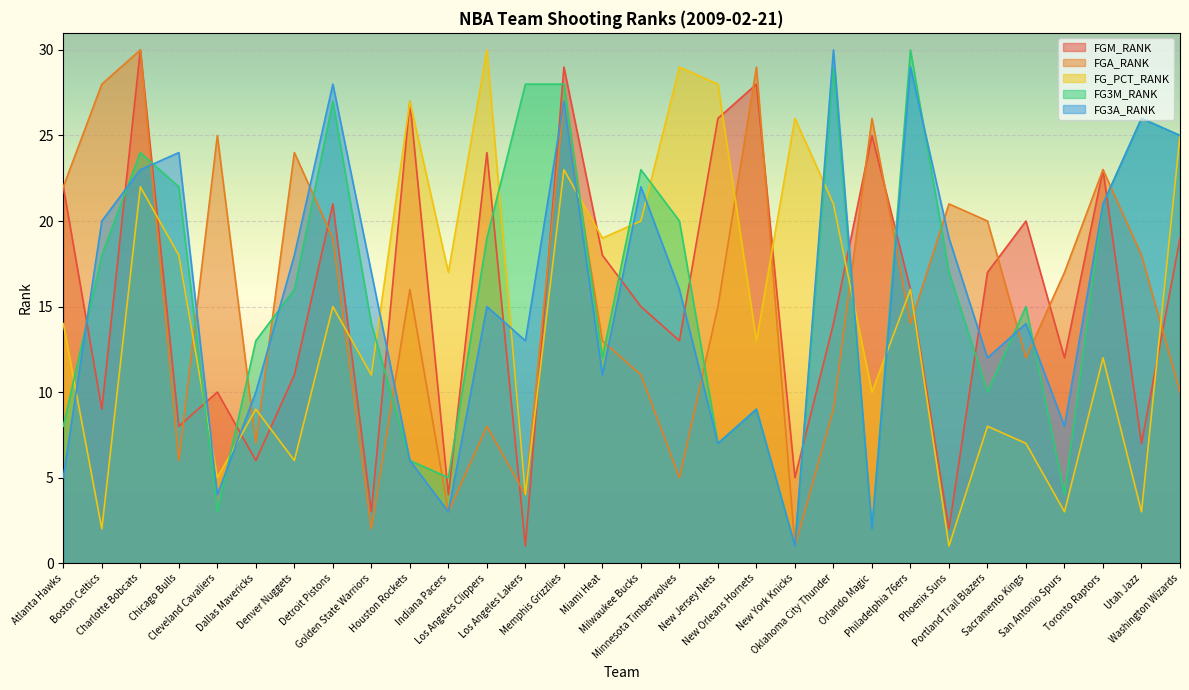

At which category is the sum across all series the highest?

Memphis Grizzlies